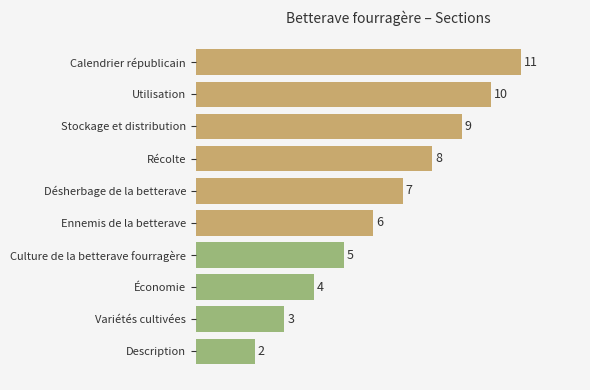

At which label is the value closest to 6?

Ennemis de la betterave